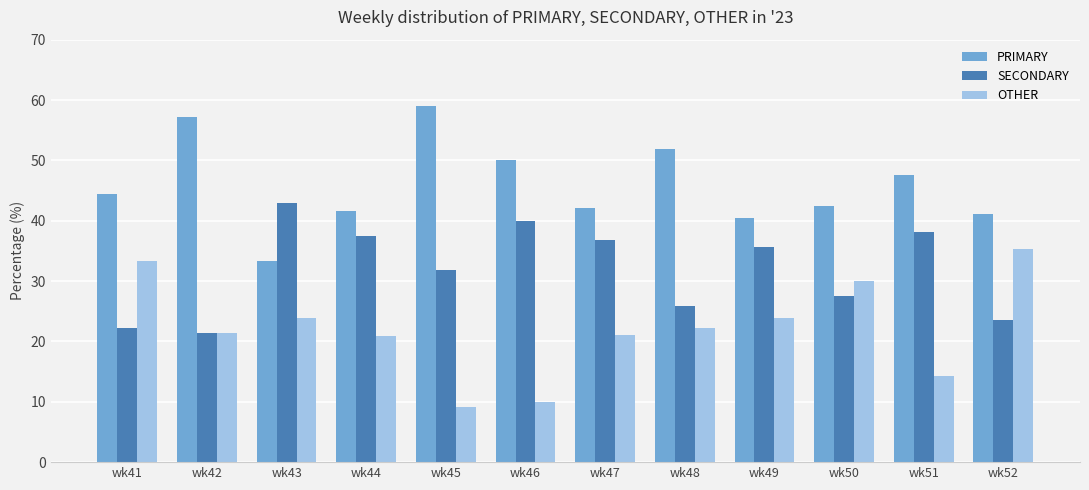

The SECONDARY series shows 6.6 at wk45. True or false?

False